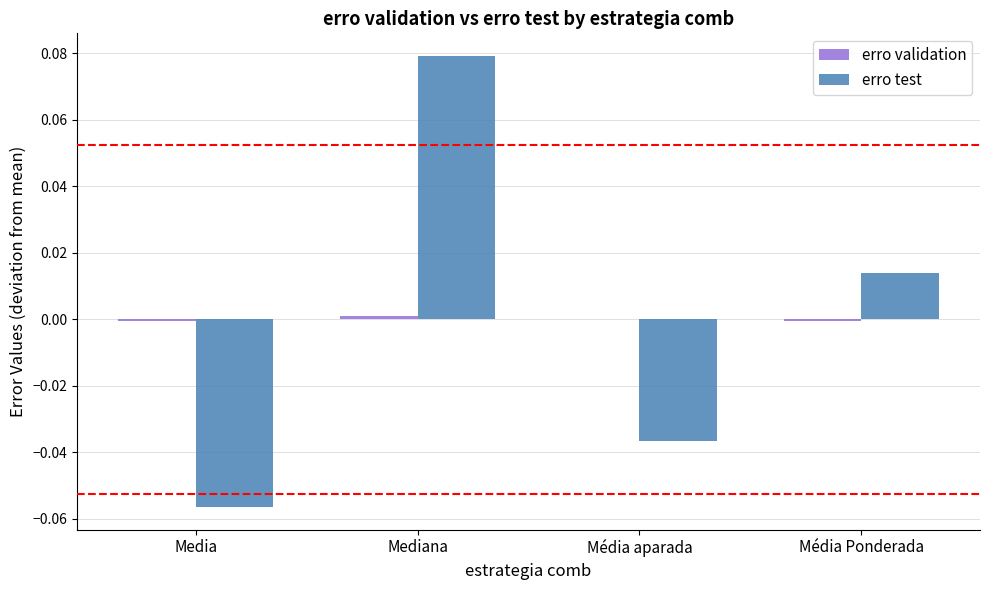

At which category is the sum across all series the highest?

Mediana